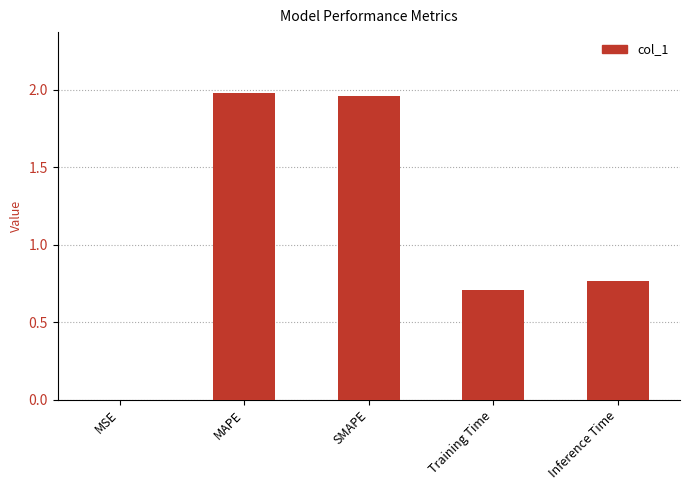

At which label is the value closest to 0?

MSE